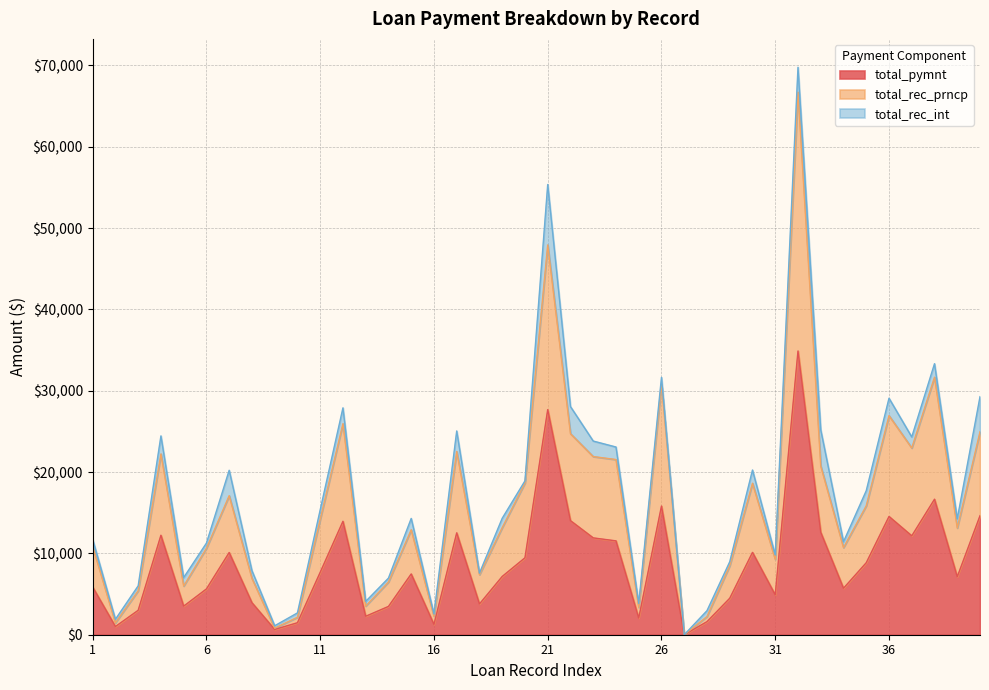

At how many categories does at least one series exceed 44904?

2